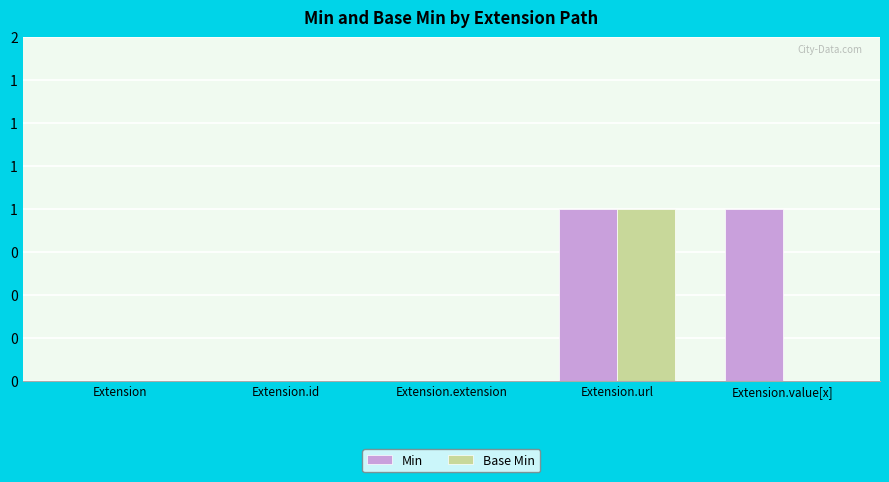

Which series changed the most between Extension and Extension.extension?

Min